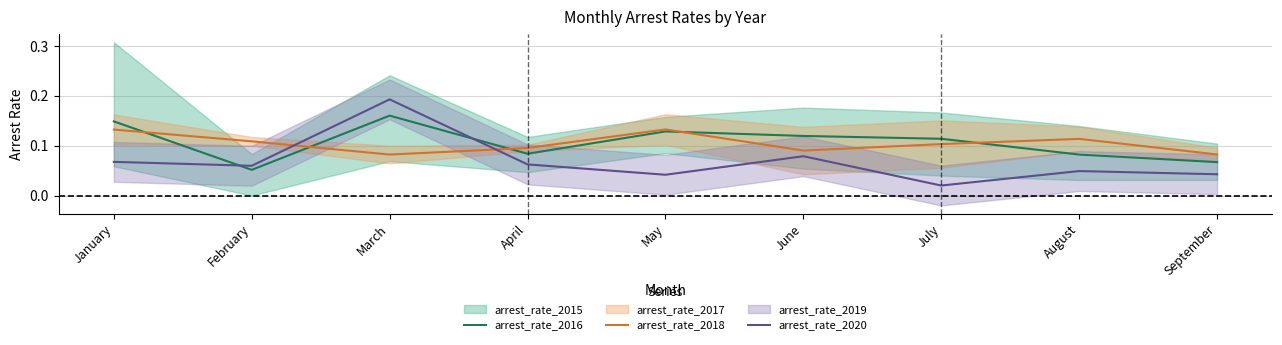

At how many categories does at least one series exceed 0?

9